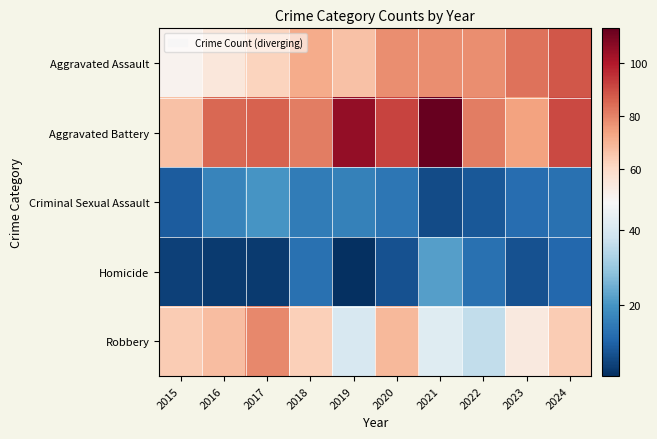

What is the difference between the highest and lowest values at 2021?

107